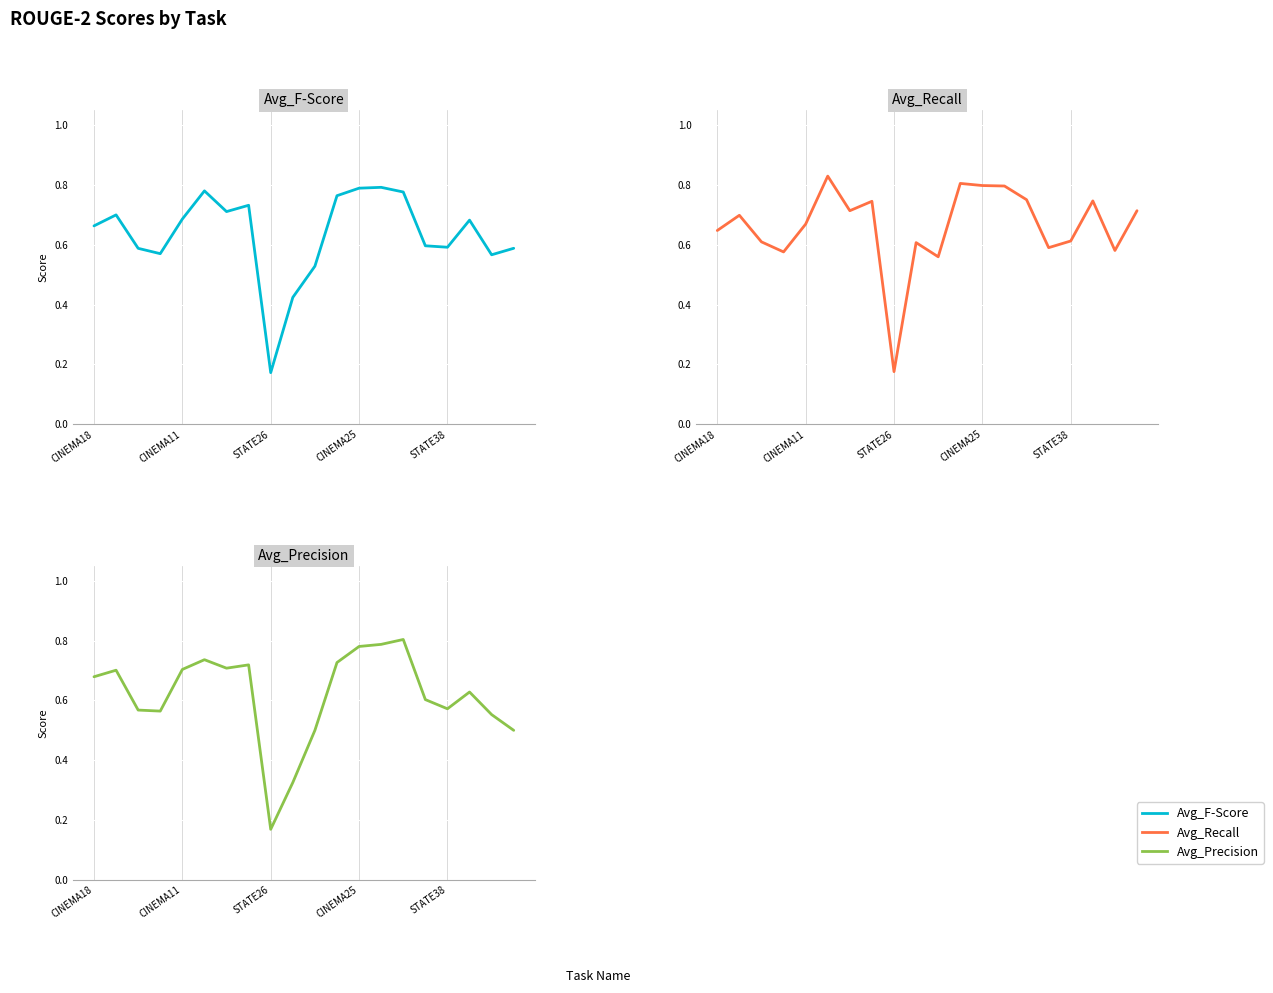

What are all the series names shown in the legend?

Avg_F-Score, Avg_Recall, Avg_Precision